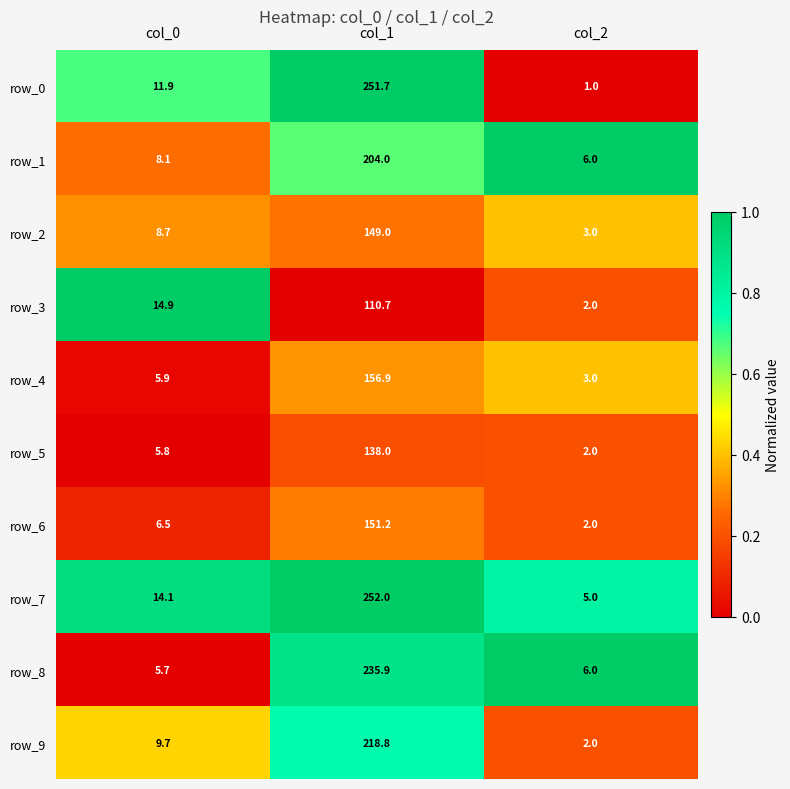

Where does the row_3 series first go above 14?

col_0